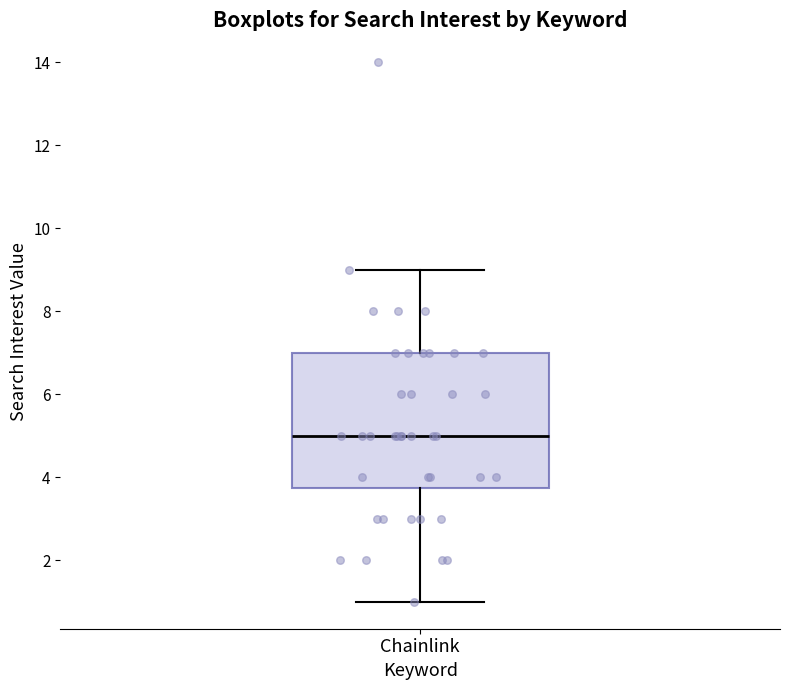

Transcribe this box plot: give where the median line is, the range the box spans, and where the two whiskers end, as read against the y-axis. The values are not printed on the chart, so give them approximately, as read against the axis.

median 5.0, box 3.8 to 7.0, whiskers 1.0 to 9.0